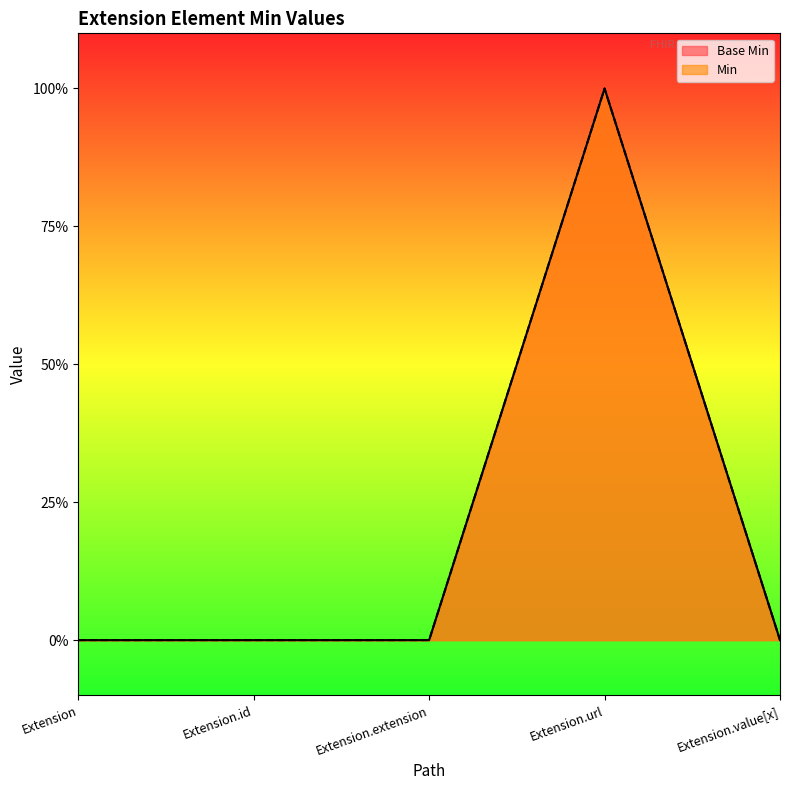

How many values in Base Min are above zero?

1